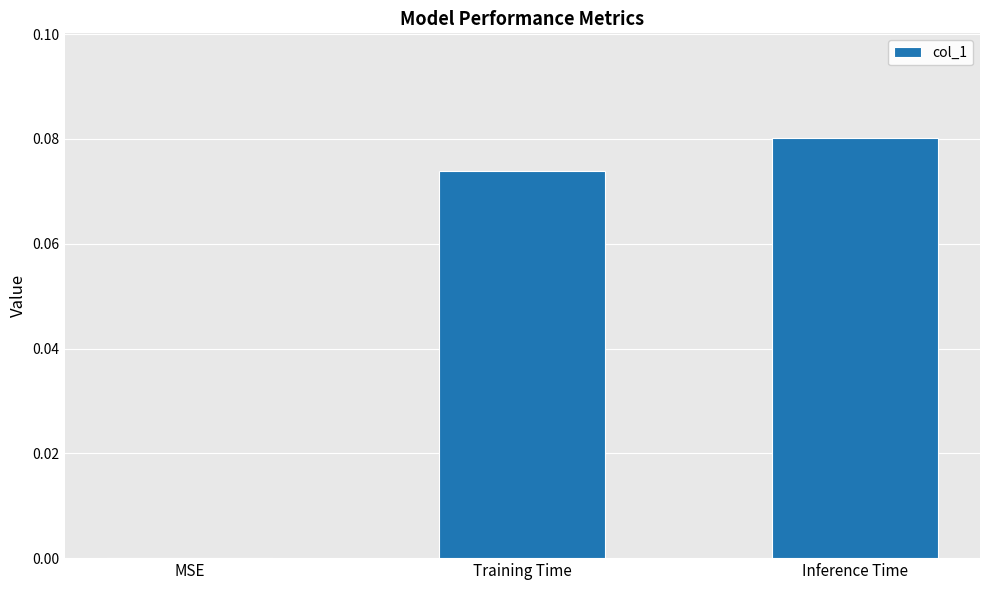

Which has a higher value, MSE or Training Time?

Training Time